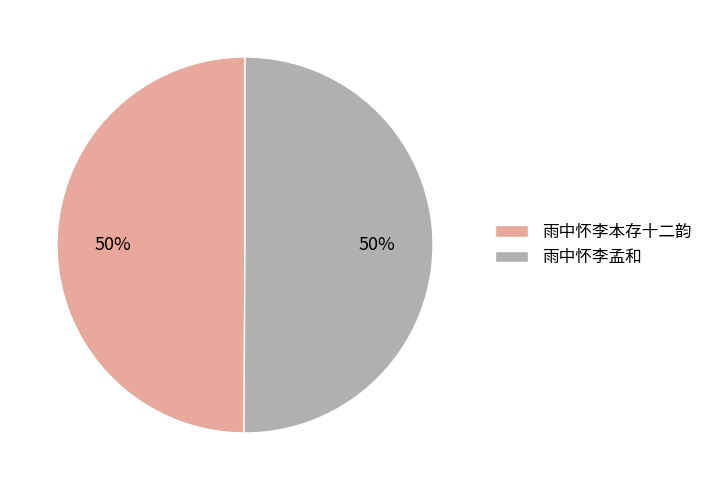

Is it true that 雨中怀李本存十二韵 is 60% of the pie?

False